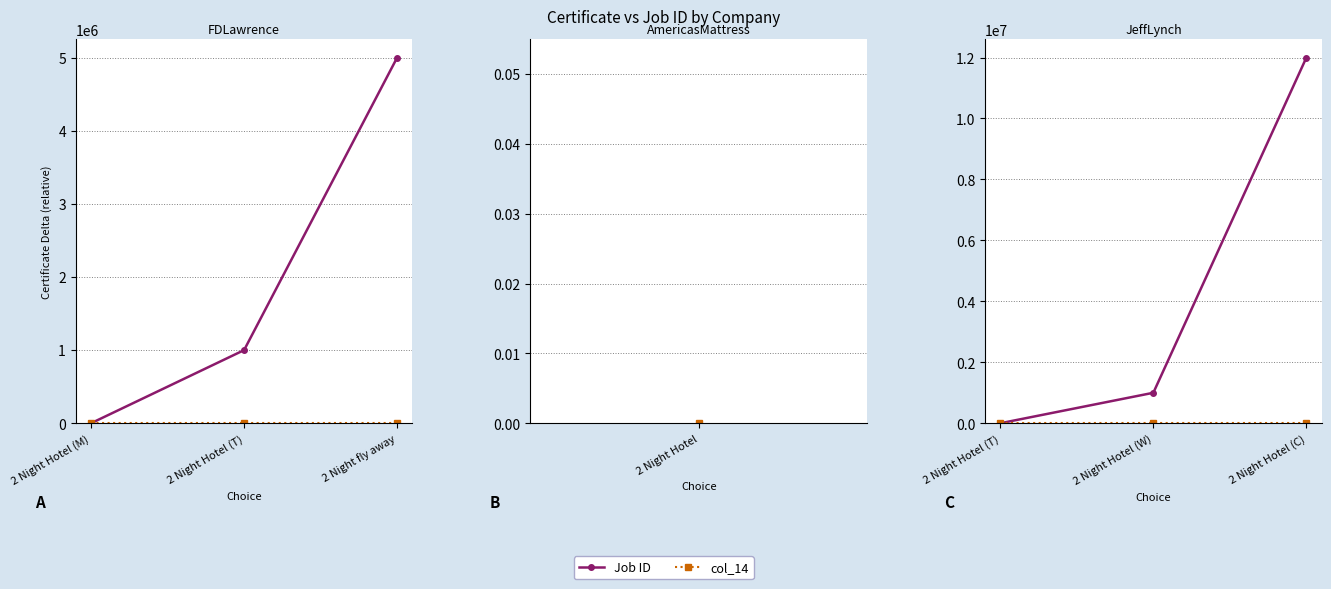

Is this an area chart (filled region under the line)?

No